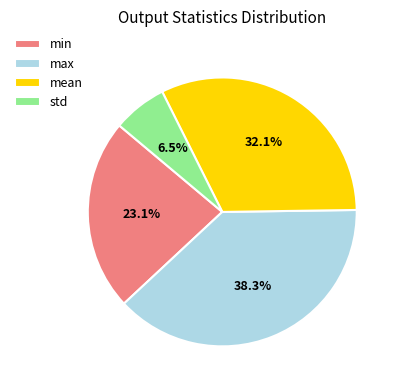

To the nearest percent, what is the difference between the largest and smallest slice percentages?

32%